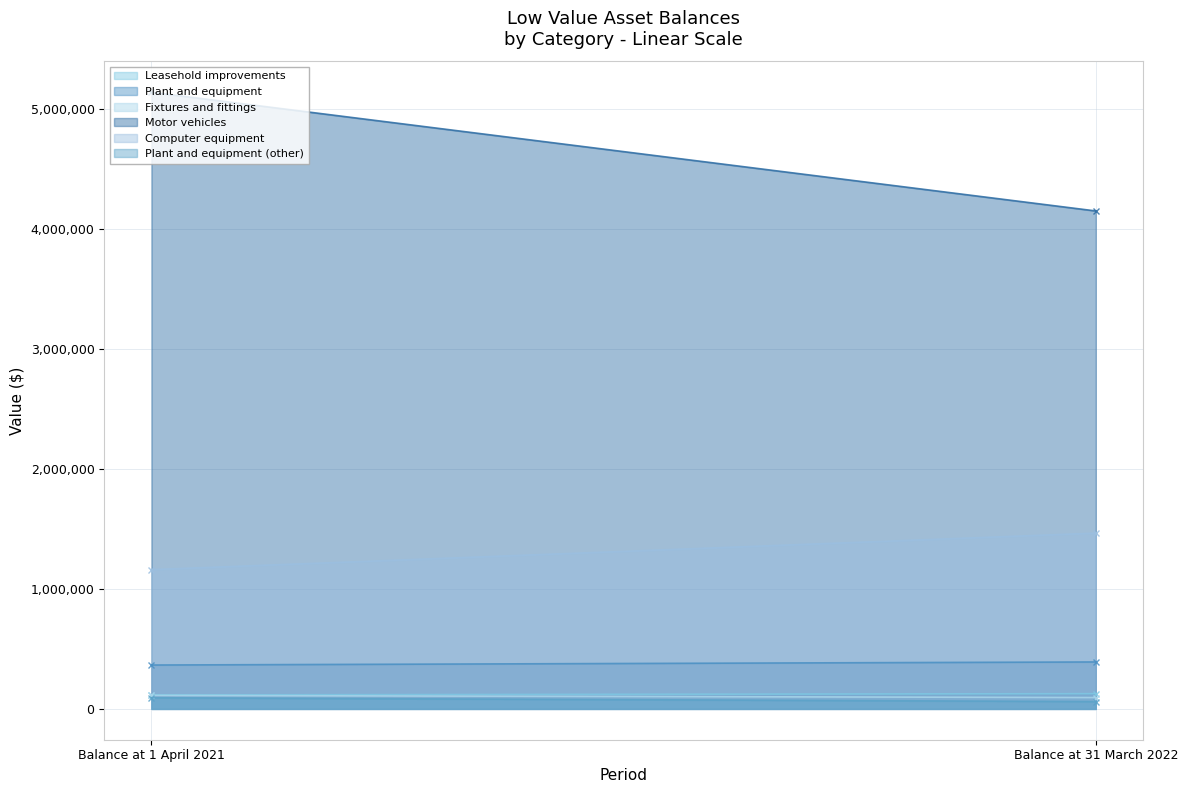

What is the highest value of the Fixtures and fittings series?

112265